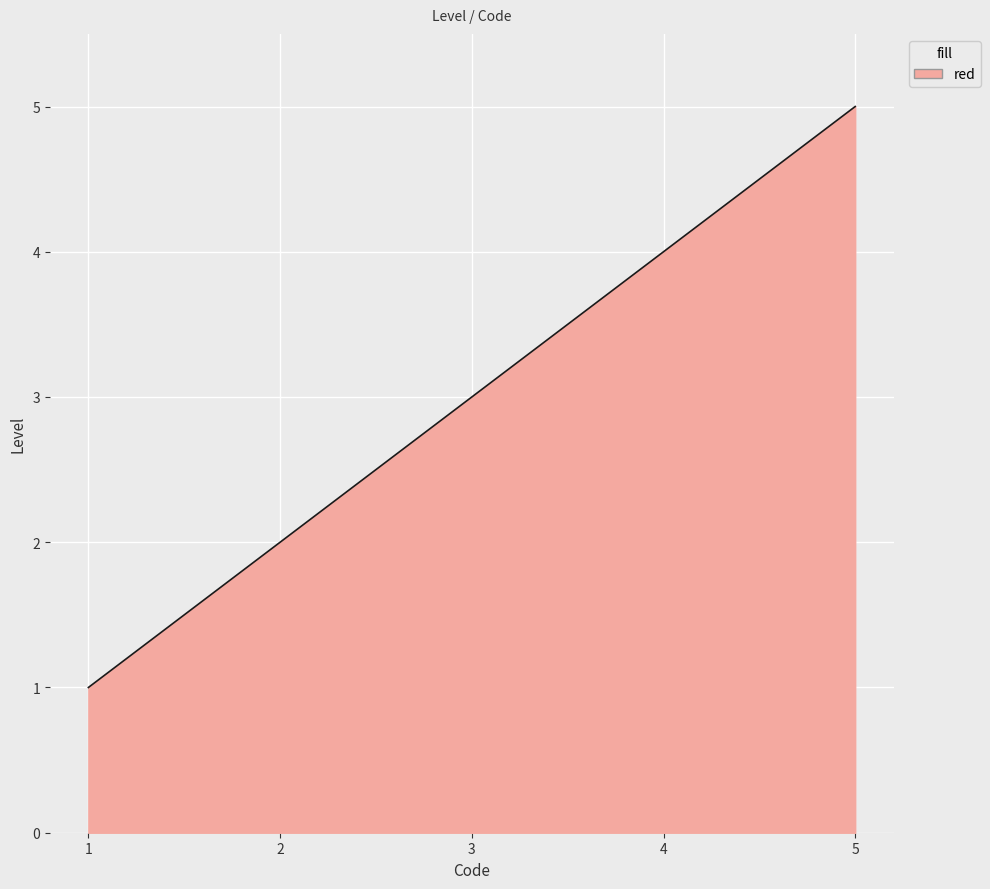

What is the minimum value shown in the chart?

1.0